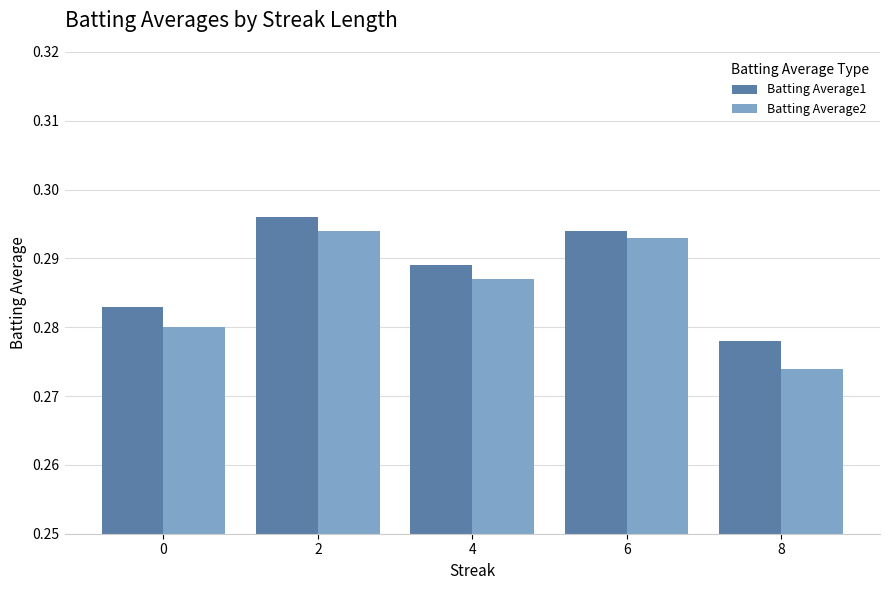

What is the total value across all series at 2?

0.6